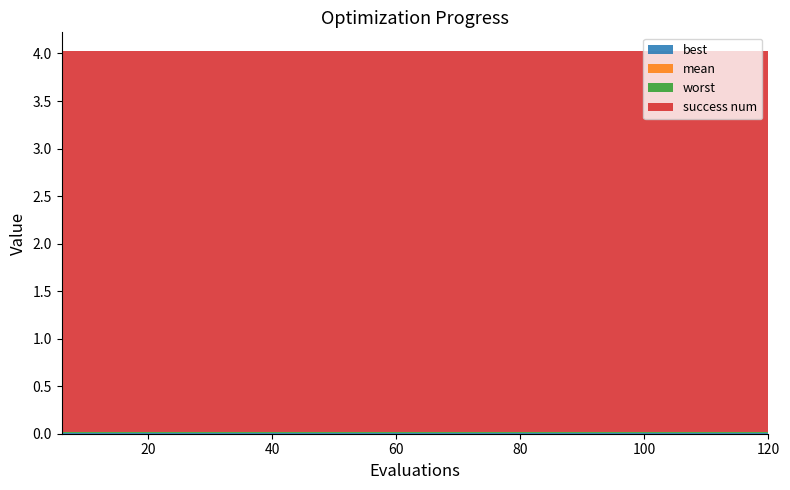

Reading right to left, transcribe all the data shown in this chart.

mean: 120=0.0	114=0.0	108=0.0	102=0.0	96=0.0	90=0.0	84=0.0	78=0.0	72=0.0	66=0.0	60=0.0	54=0.0	48=0.0	42=0.0	36=0.0	30=0.0	24=0.0	18=0.0	12=0.0	6=0.0
best: 120=0.0	114=0.0	108=0.0	102=0.0	96=0.0	90=0.0	84=0.0	78=0.0	72=0.0	66=0.0	60=0.0	54=0.0	48=0.0	42=0.0	36=0.0	30=0.0	24=0.0	18=0.0	12=0.0	6=0.0
worst: 120=0.0	114=0.0	108=0.0	102=0.0	96=0.0	90=0.0	84=0.0	78=0.0	72=0.0	66=0.0	60=0.0	54=0.0	48=0.0	42=0.0	36=0.0	30=0.0	24=0.0	18=0.0	12=0.0	6=0.0
success num: 120=4.0	114=4.0	108=4.0	102=4.0	96=4.0	90=4.0	84=4.0	78=4.0	72=4.0	66=4.0	60=4.0	54=4.0	48=4.0	42=4.0	36=4.0	30=4.0	24=4.0	18=4.0	12=4.0	6=4.0